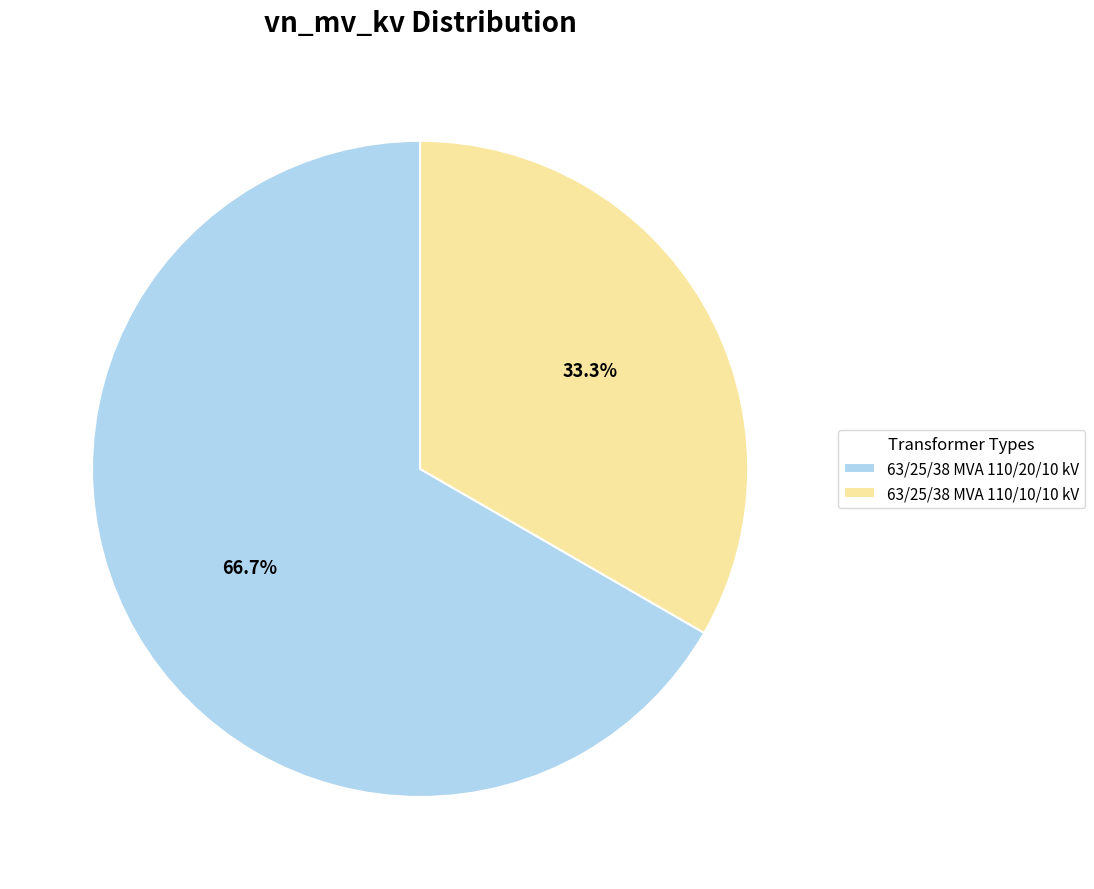

Do 63/25/38 MVA 110/10/10 kV and 63/25/38 MVA 110/20/10 kV together represent more than half of the pie?

Yes